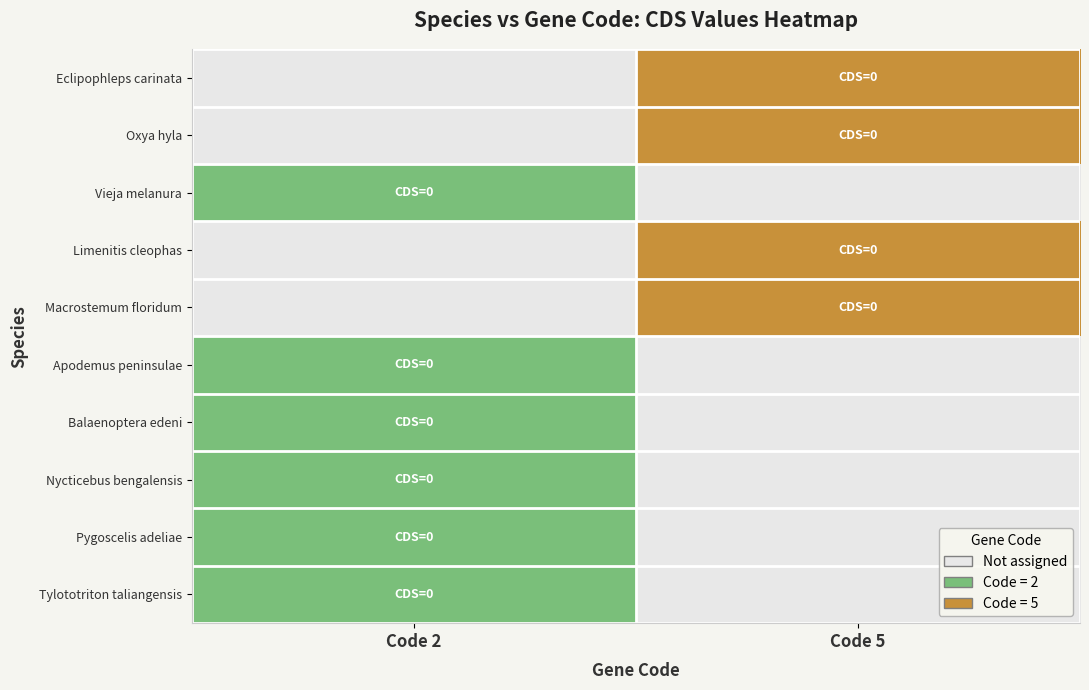

At how many categories does at least one series exceed 0?

2